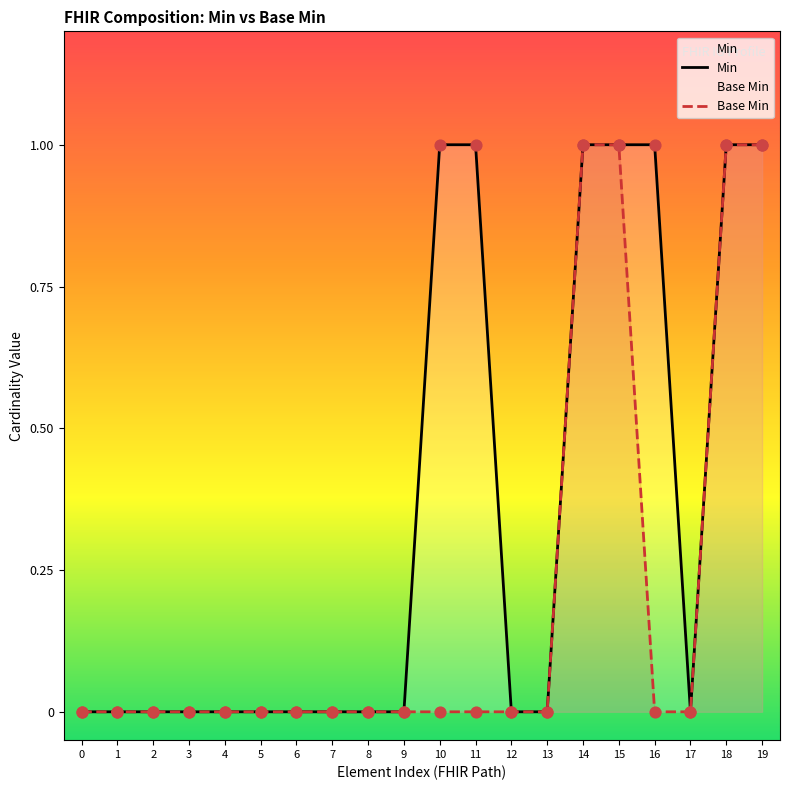

At how many categories does at least one series exceed 0?

7